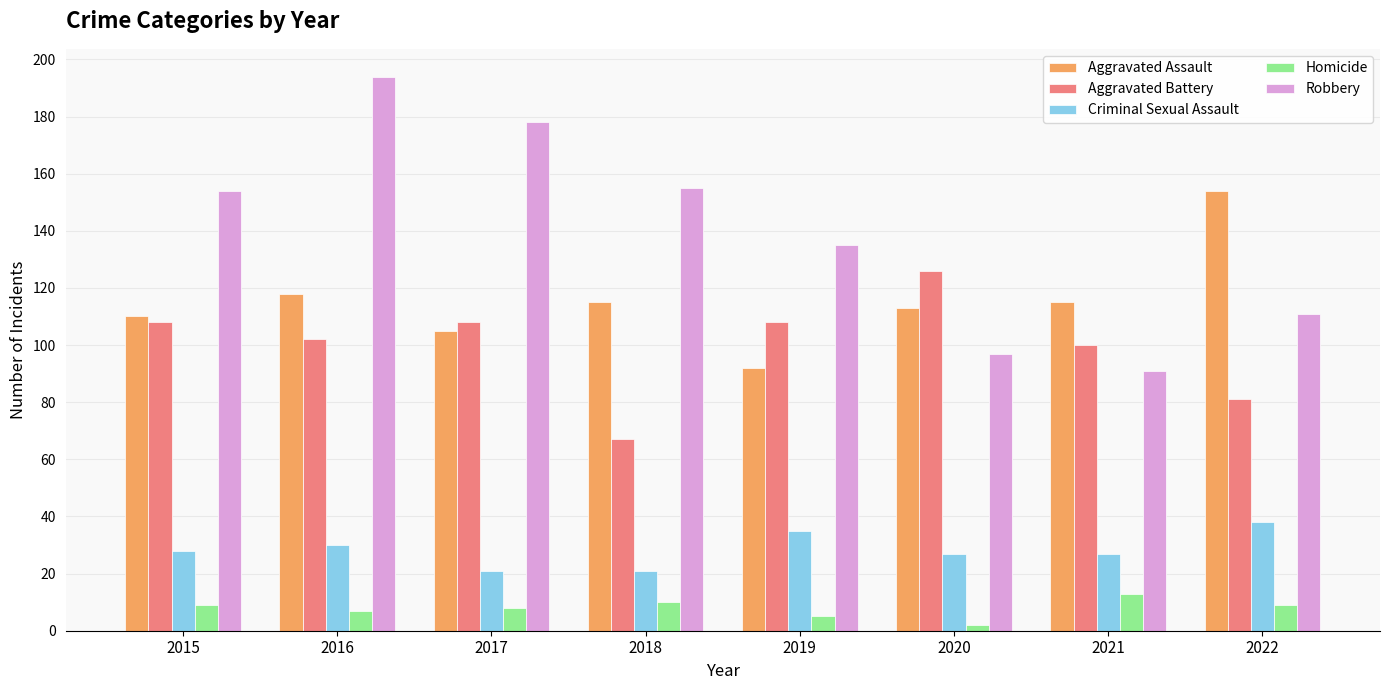

Which category has the lowest value across all series?

2020